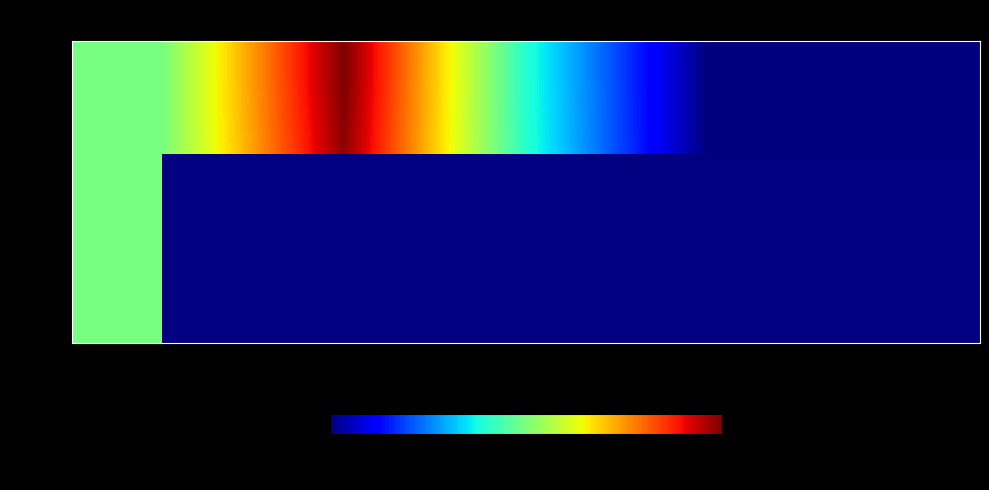

List the labels in order of row5 value, smallest first.

[50, 512], [50, 256], [50, 1024, 1, 1024], [50, 1024, 20, 64], [50, 1024, 20, 128]